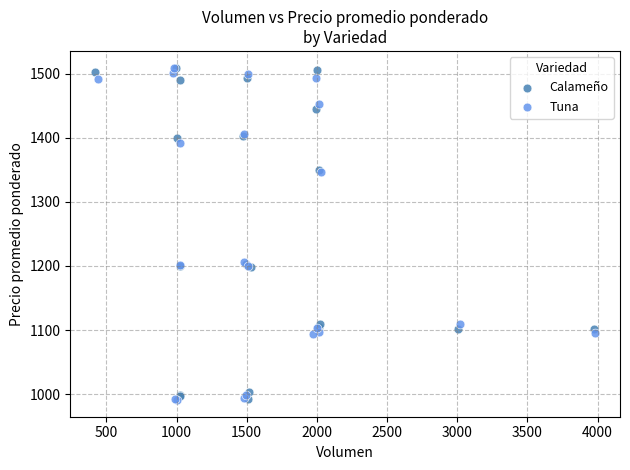

What are all the series names shown in the legend?

Calameño, Tuna